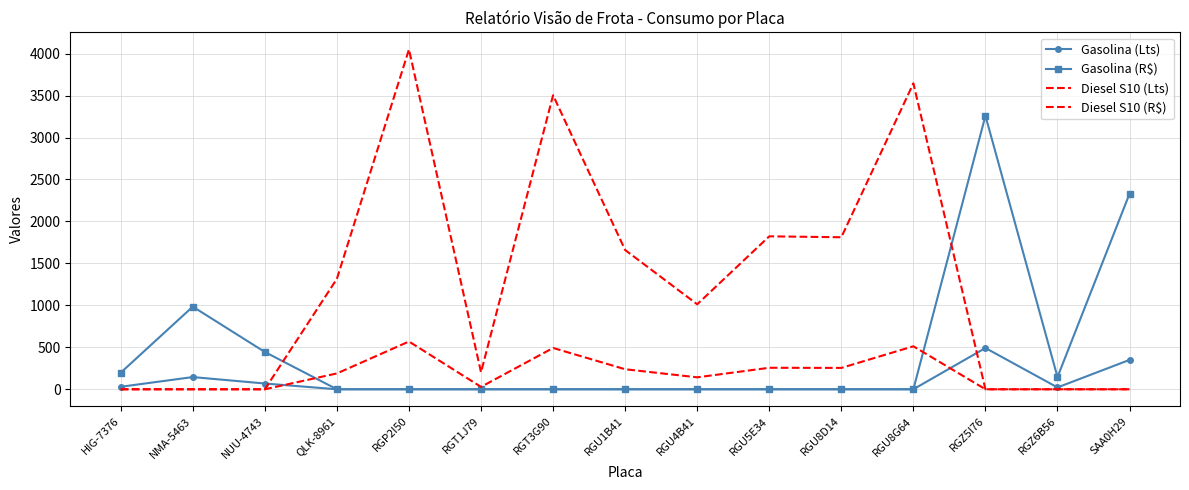

Rank the categories by Diesel S10 (Lts) value from highest to lowest.

RGP2I50, RGU8G64, RGT3G90, RGU5E34, RGU8D14, RGU1B41, QLK-8961, RGU4B41, RGT1J79, HIG-7376, NMA-5463, NUU-4743, RGZ5I76, RGZ6B56, SAA0H29